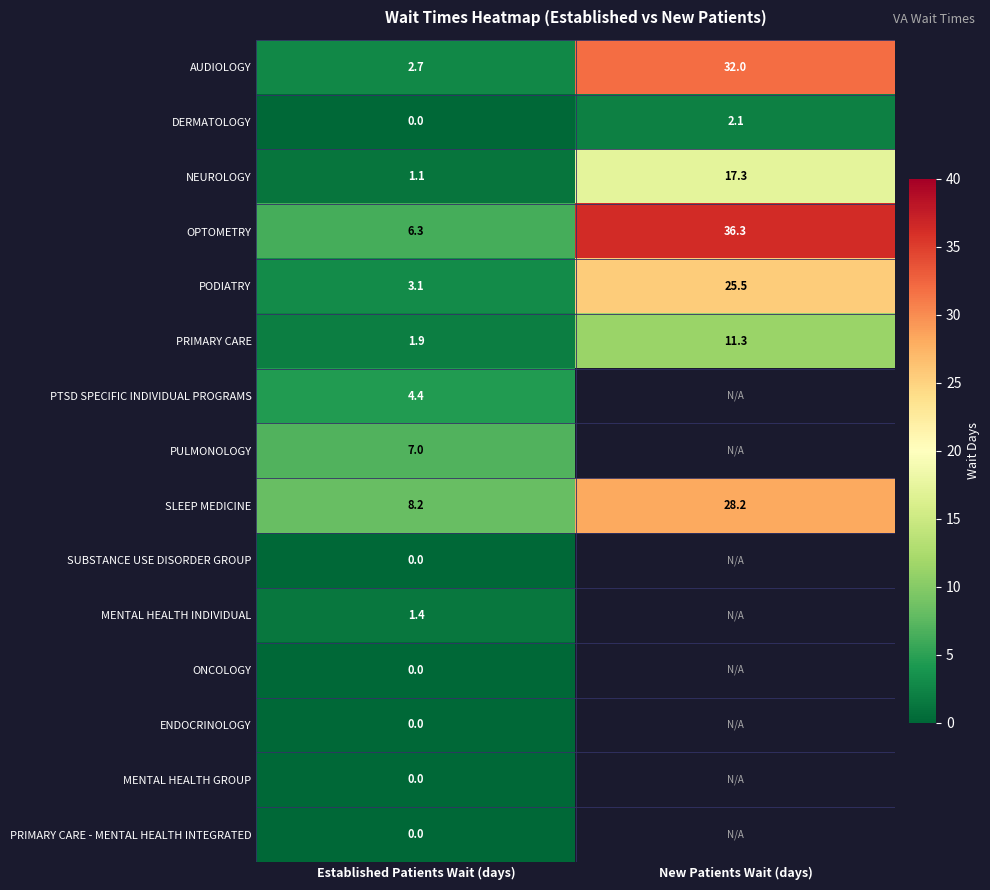

What is the difference between the highest and lowest values at Established Patients Wait (days)?

8.2